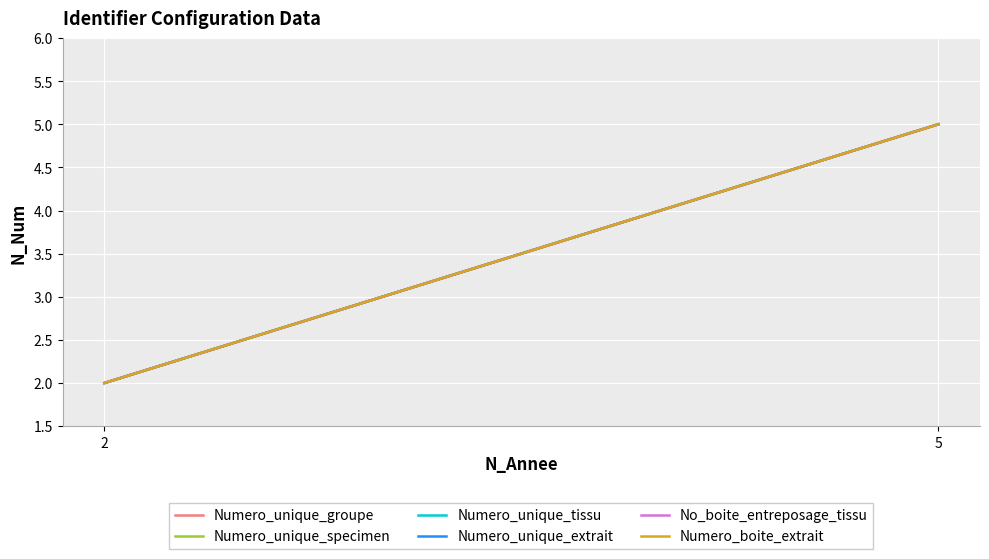

What is the sum of all Numero_boite_extrait values?

7